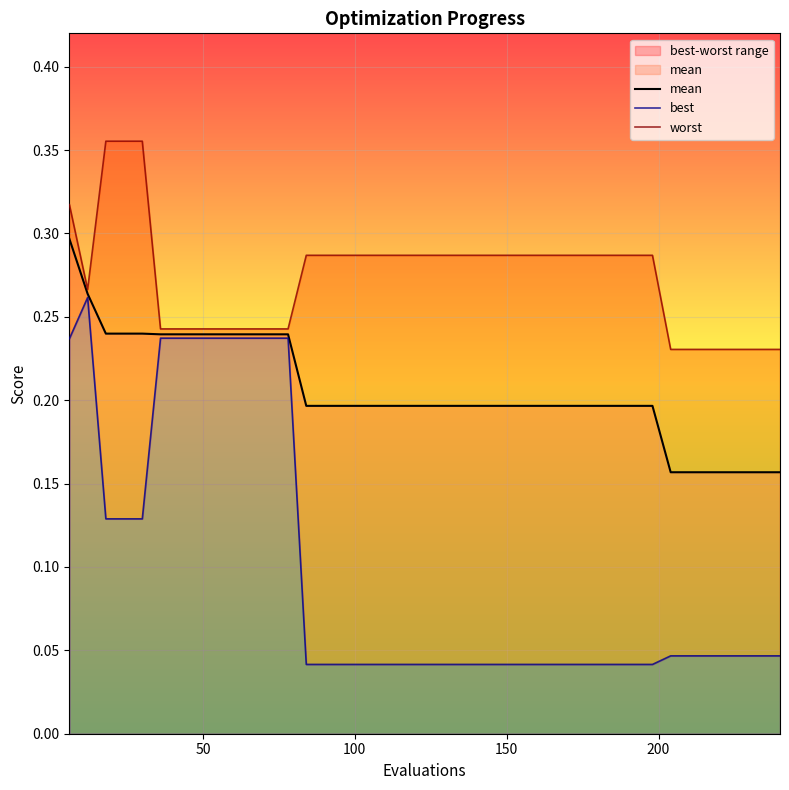

Reading left to right, list all the values displayed in this chart.

mean: 0.3	0.3	0.2	0.2	0.2	0.2	0.2	0.2	0.2	0.2	0.2	0.2	0.2	0.2	0.2	0.2	0.2	0.2	0.2	0.2	0.2	0.2	0.2	0.2	0.2	0.2	0.2	0.2	0.2	0.2	0.2	0.2	0.2	0.2	0.2	0.2	0.2	0.2	0.2	0.2
best: 0.2	0.3	0.1	0.1	0.1	0.2	0.2	0.2	0.2	0.2	0.2	0.2	0.2	0.0	0.0	0.0	0.0	0.0	0.0	0.0	0.0	0.0	0.0	0.0	0.0	0.0	0.0	0.0	0.0	0.0	0.0	0.0	0.0	0.0	0.0	0.0	0.0	0.0	0.0	0.0
worst: 0.3	0.3	0.4	0.4	0.4	0.2	0.2	0.2	0.2	0.2	0.2	0.2	0.2	0.3	0.3	0.3	0.3	0.3	0.3	0.3	0.3	0.3	0.3	0.3	0.3	0.3	0.3	0.3	0.3	0.3	0.3	0.3	0.3	0.2	0.2	0.2	0.2	0.2	0.2	0.2